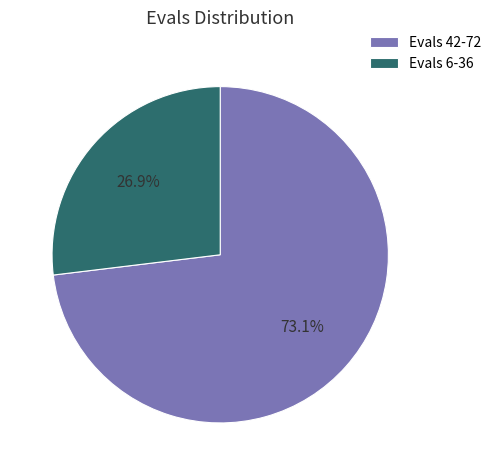

Combined, what portion of the pie is Evals 6-36 and Evals 42-72?

100.0%